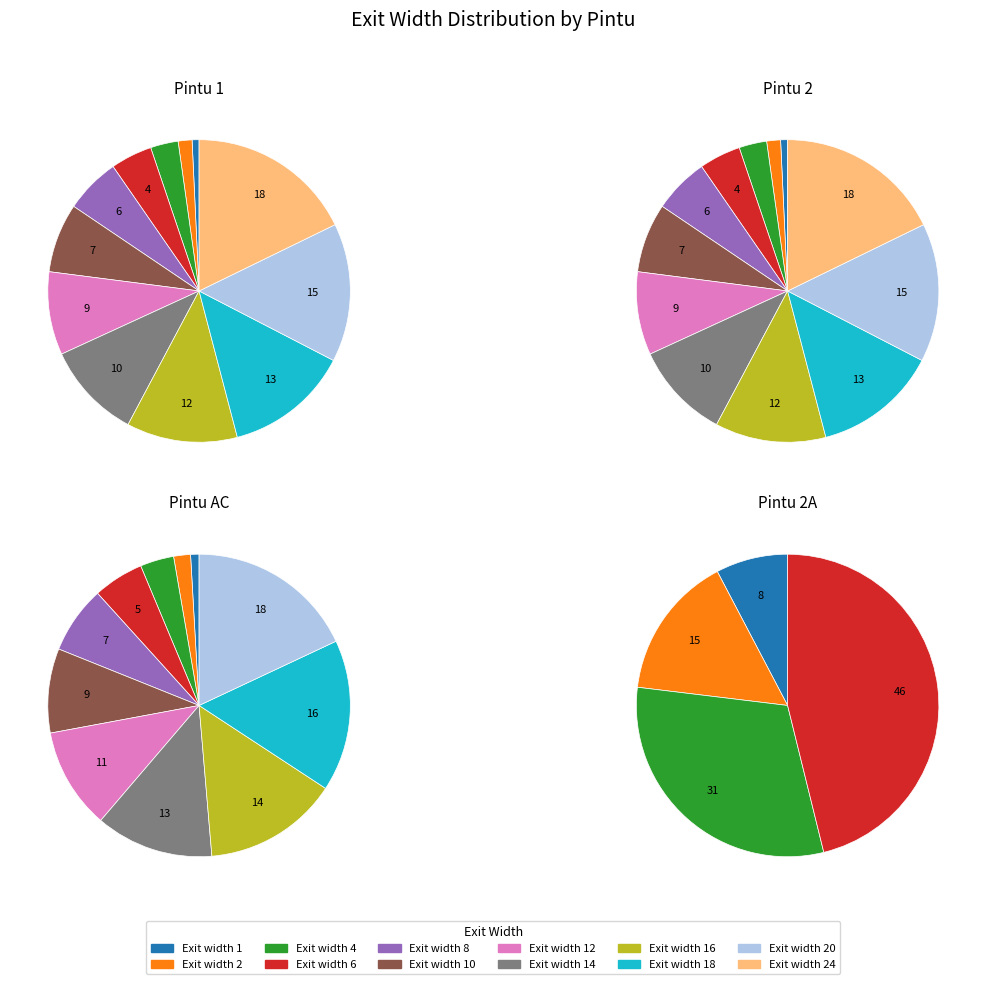

To the nearest percent, what is the difference between the largest and smallest slice percentages?

17%